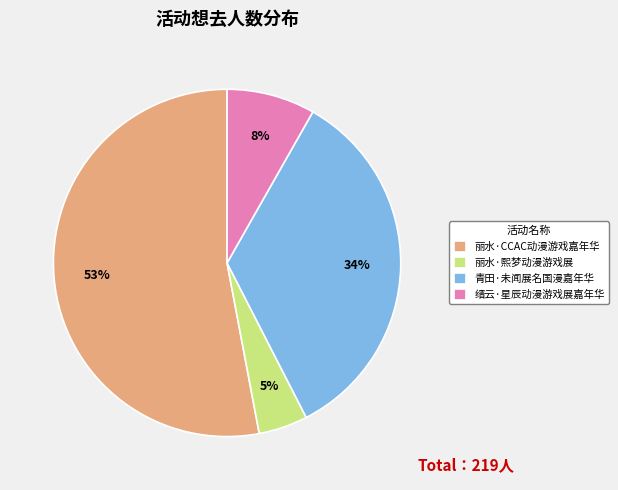

Rank the categories by value from lowest to highest.

丽水·熙梦动漫游戏展, 缙云·星辰动漫游戏展嘉年华, 青田·未闻展名国漫嘉年华, 丽水·CCAC动漫游戏嘉年华